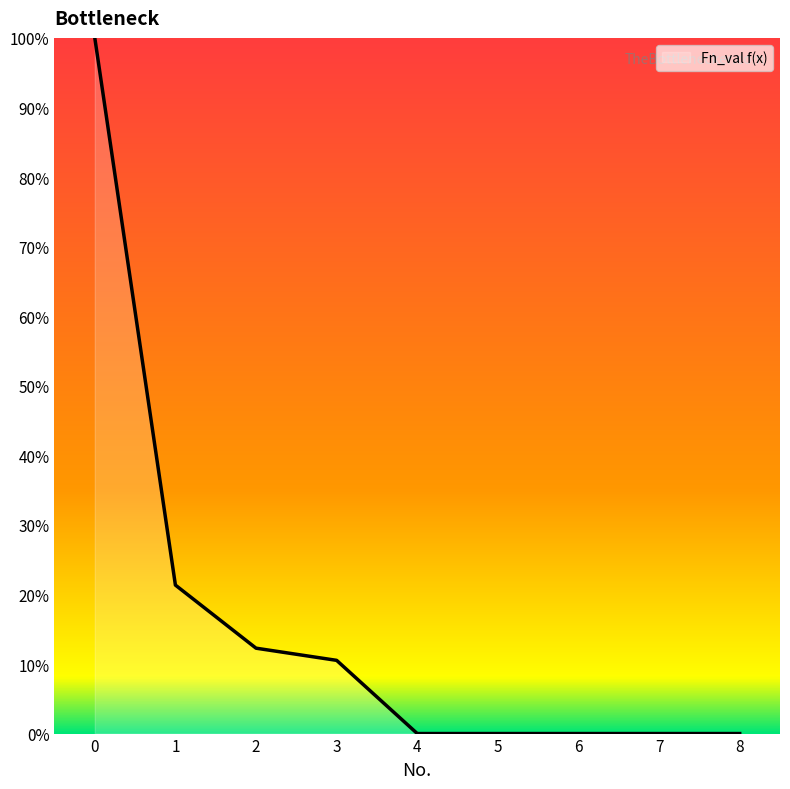

What is the change in value from 2 to 5?

-12.3